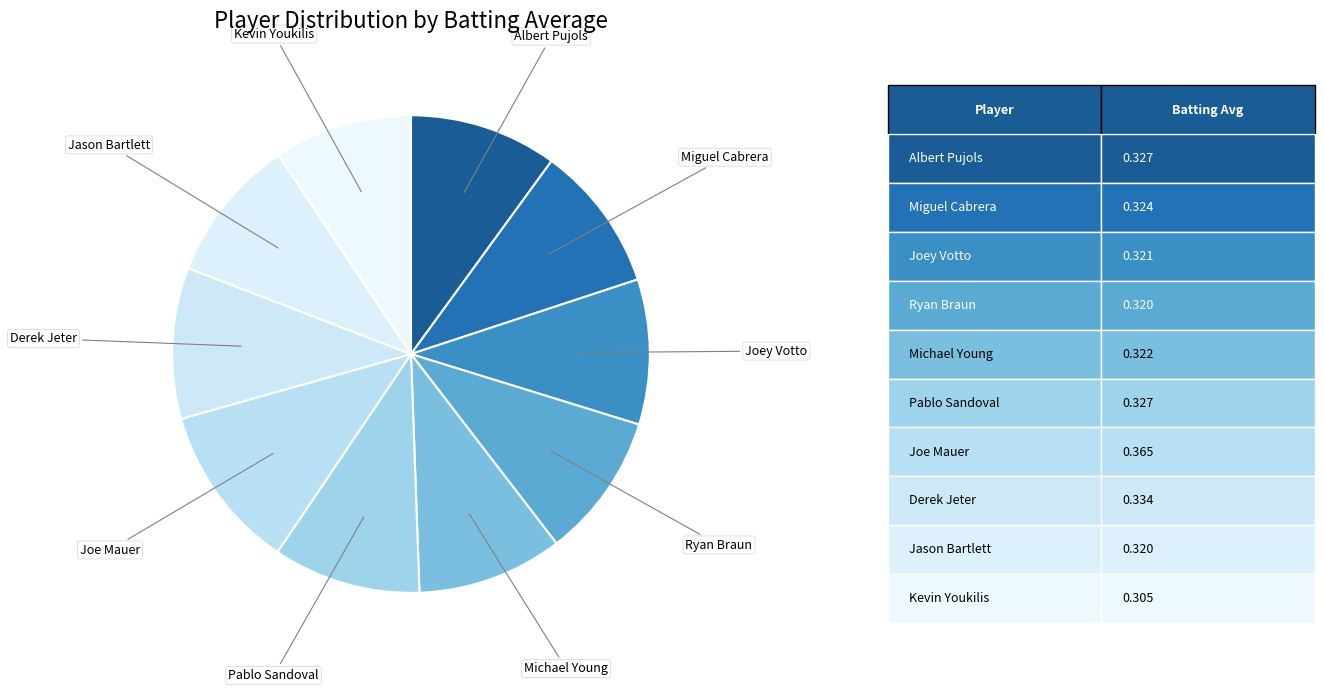

How many slices are in this pie chart?

10